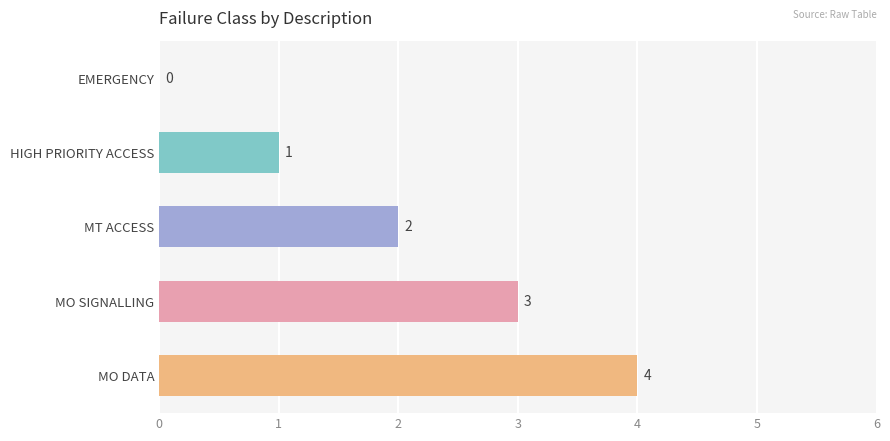

What is the maximum value shown in the chart?

4